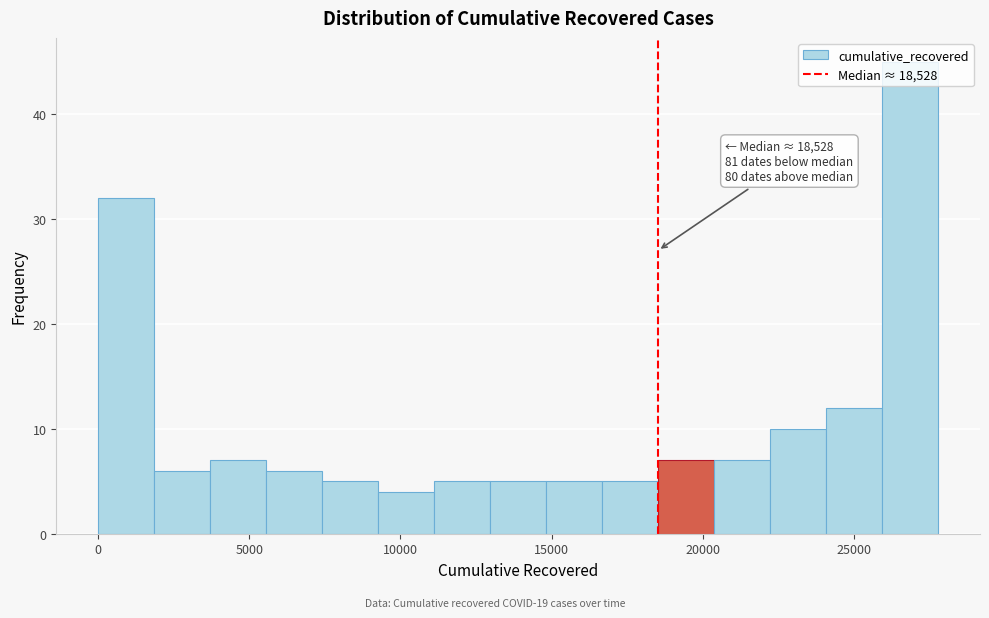

Read against the x-axis, roughly where is the centre of the tallest bar?

27000